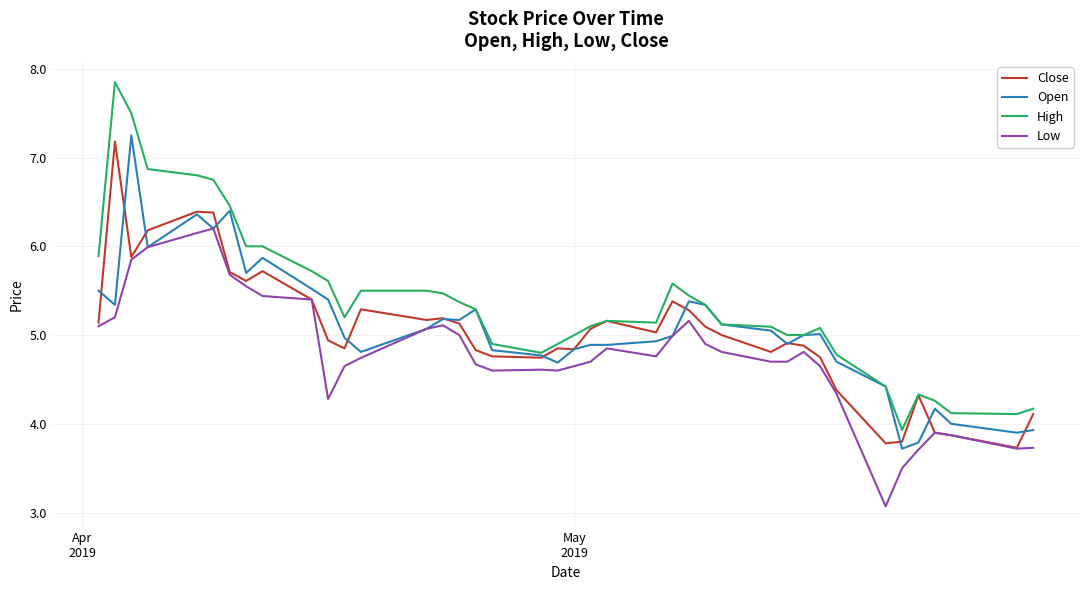

True or false: Low and High cross at least once.

False